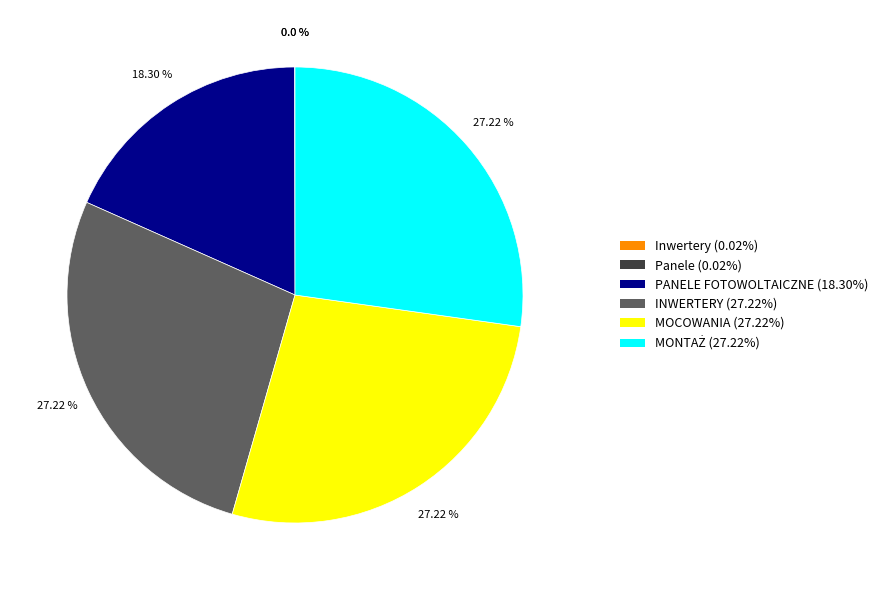

Is there a majority slice in this chart?

No